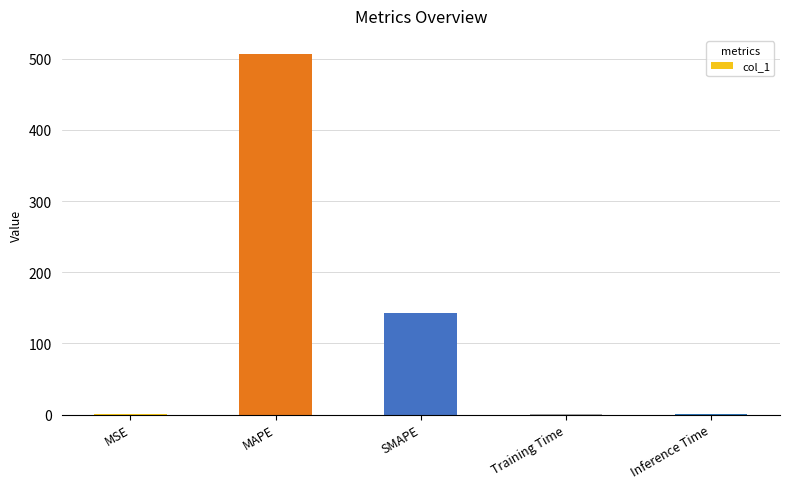

The value at SMAPE is 143.4. True or false?

True